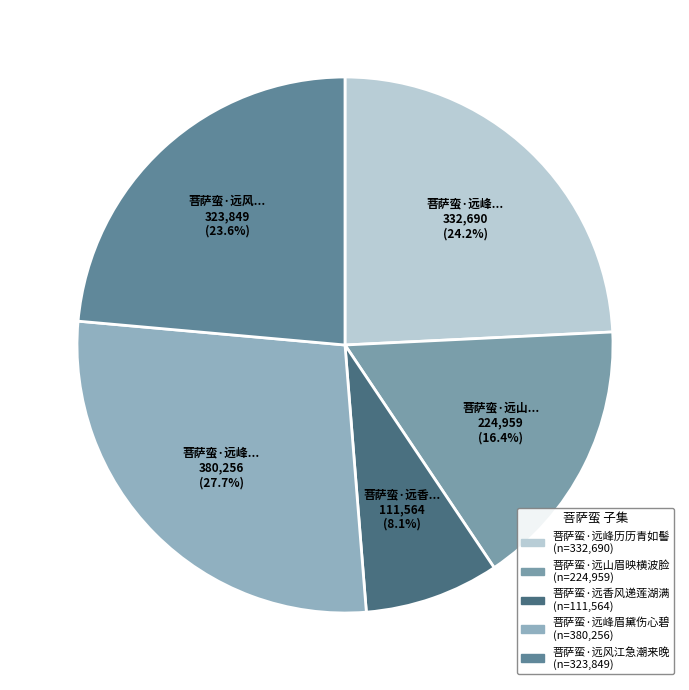

Rank the categories by value from highest to lowest.

菩萨蛮·远峰眉黛伤心碧, 菩萨蛮·远峰历历青如髻, 菩萨蛮·远风江急潮来晚, 菩萨蛮·远山眉映横波脸, 菩萨蛮·远香风递莲湖满